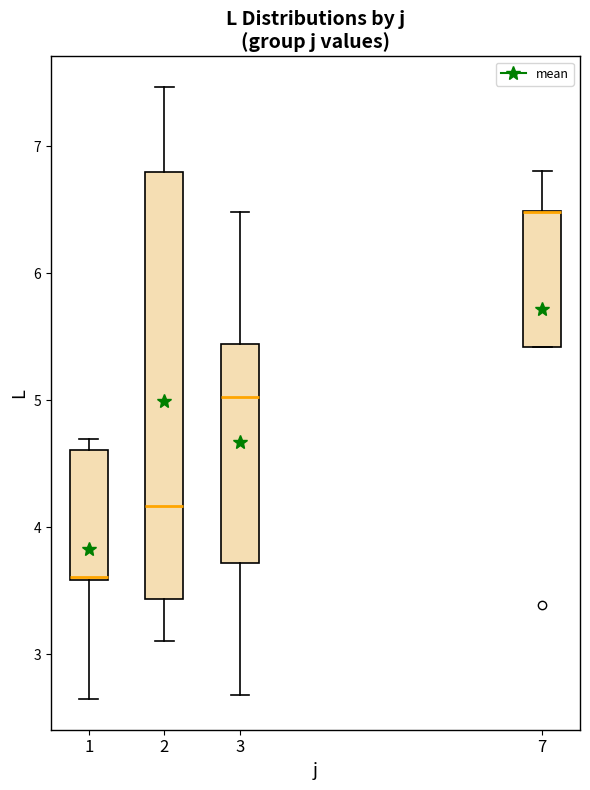

Which box is the tallest, from its lower edge to its upper edge?

2